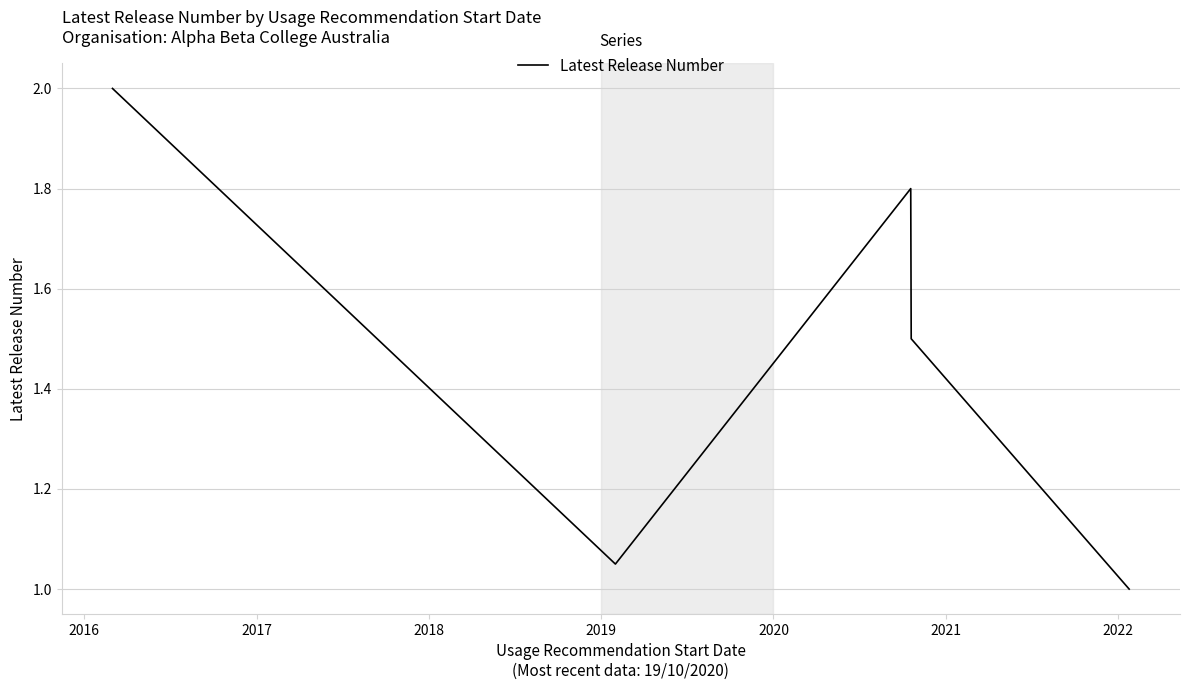

How many series are shown in this chart?

1